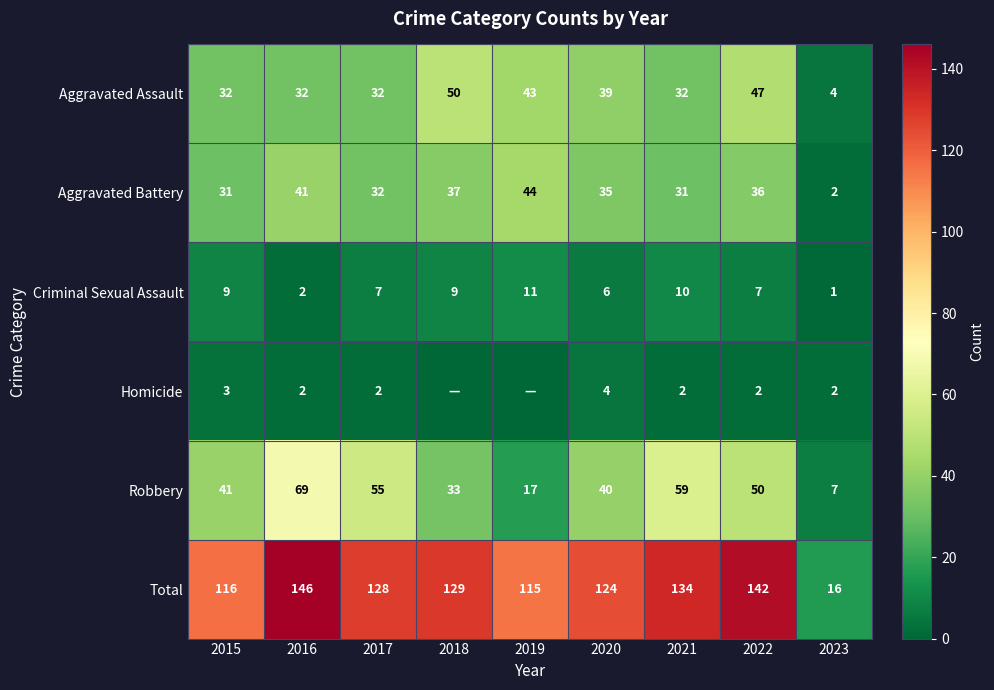

What is the difference between the Aggravated Assault values at 2022 and 2019?

4